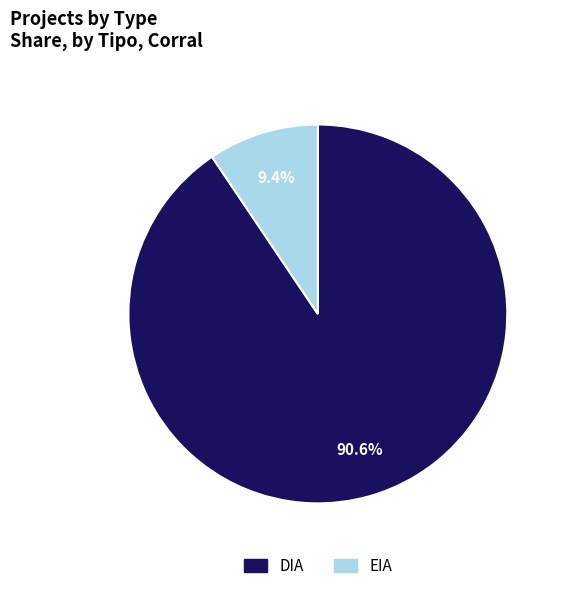

To the nearest percent, what is the average slice percentage?

50%